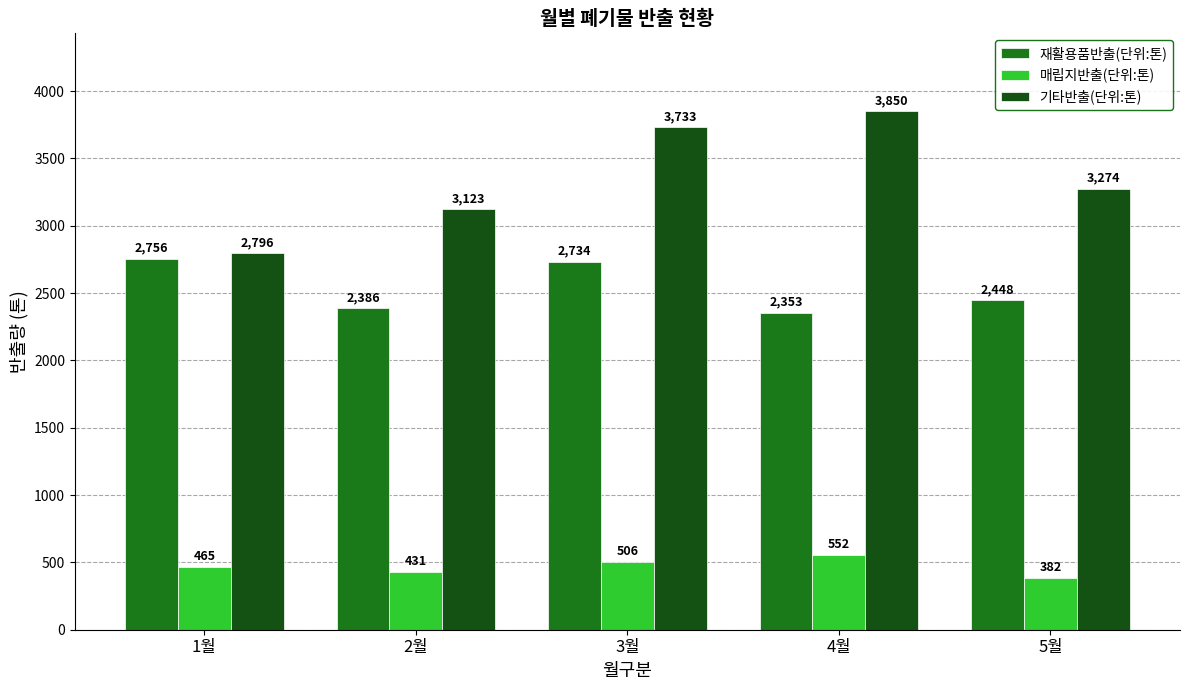

Between 4월 and 5월, which series saw the biggest shift?

기타반출(단위:톤)